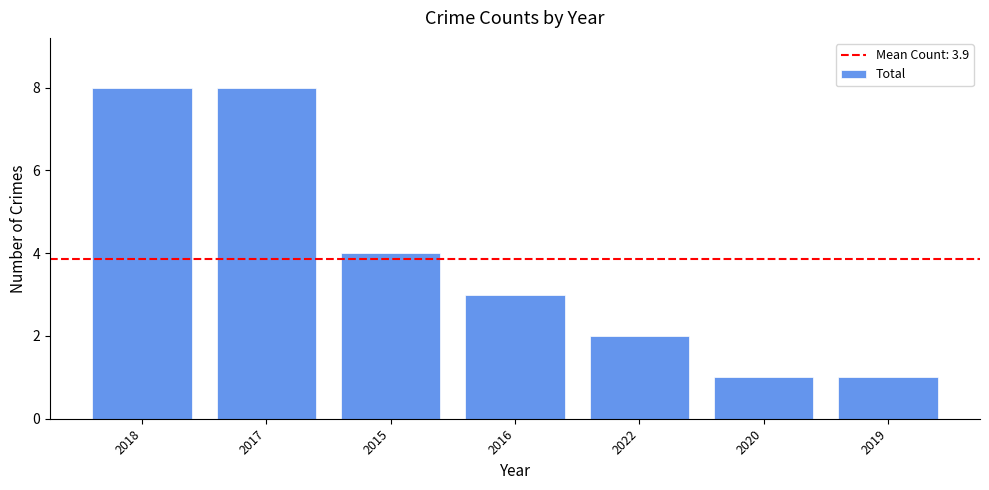

Reading left to right, what are all the values shown in this chart?

2018=8	2017=8	2015=4	2016=3	2022=2	2020=1	2019=1